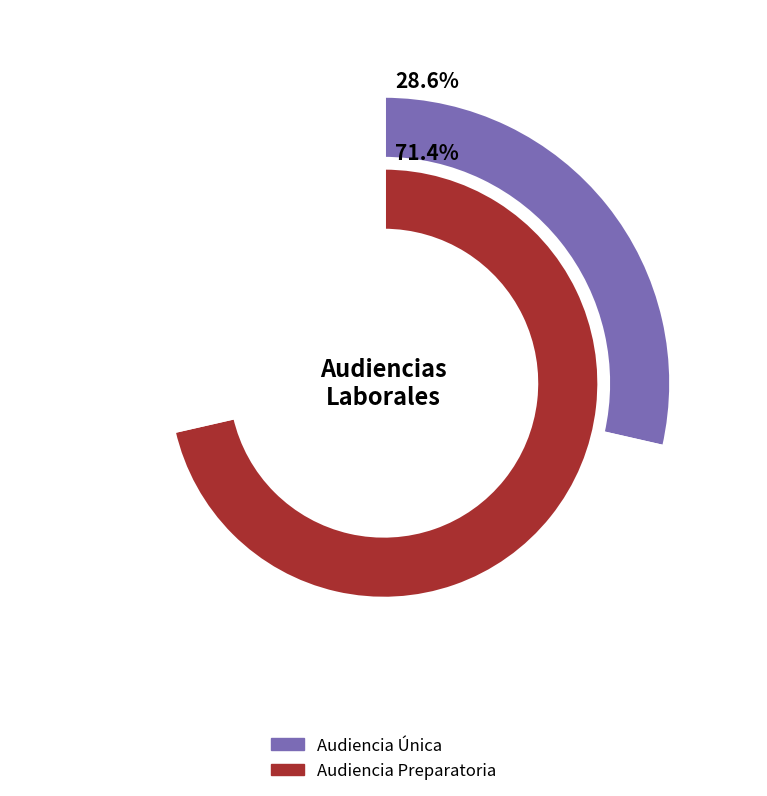

Does Audiencia Única account for over 50% of the chart?

No